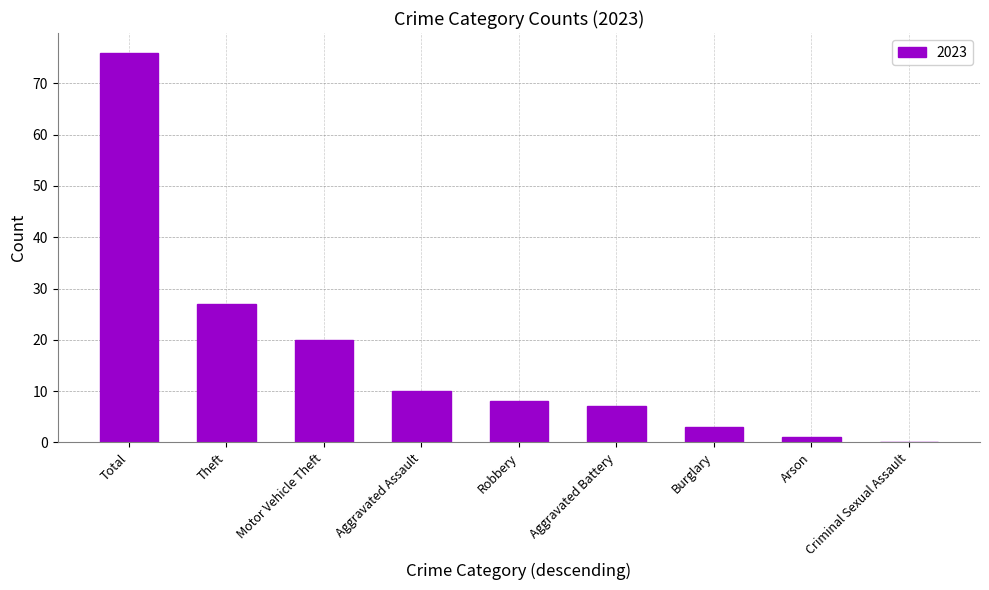

What is the change in value from Total to Aggravated Battery?

-69